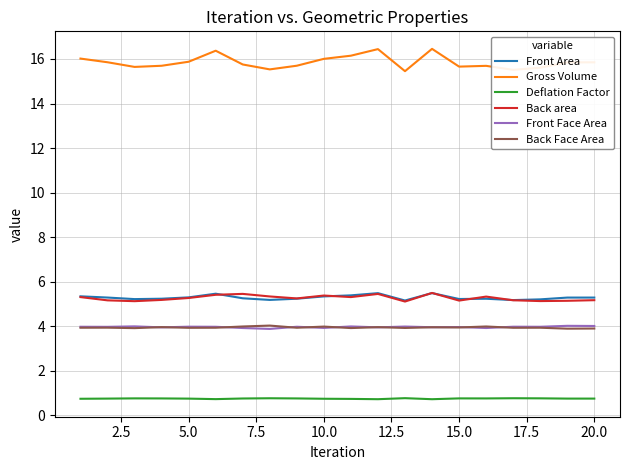

Which series has the largest total across all categories?

Gross Volume